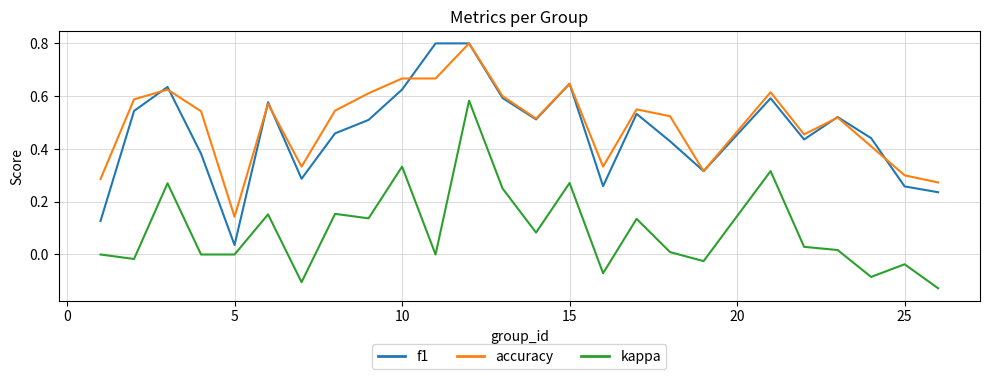

Does the chart display data point markers on the line(s)?

No